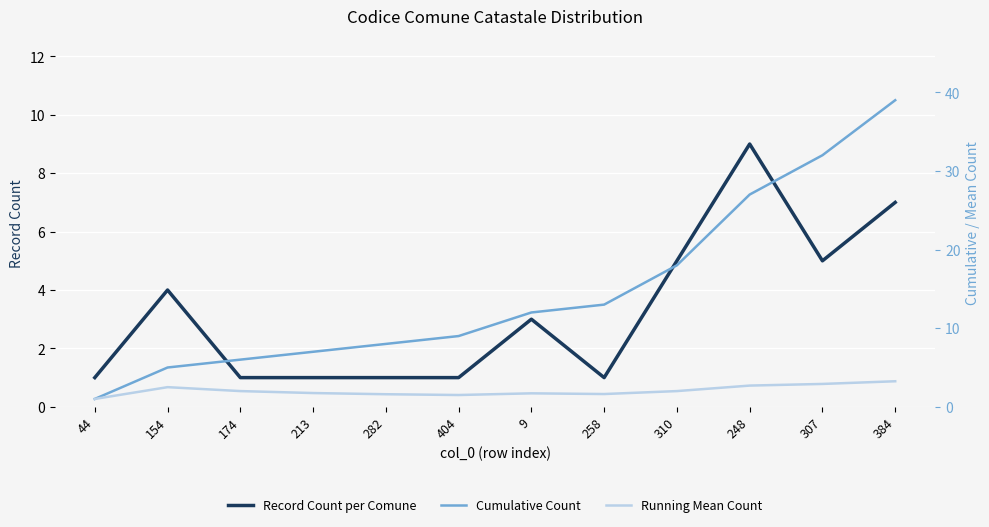

At which label does Record Count per Comune first exceed 3?

154